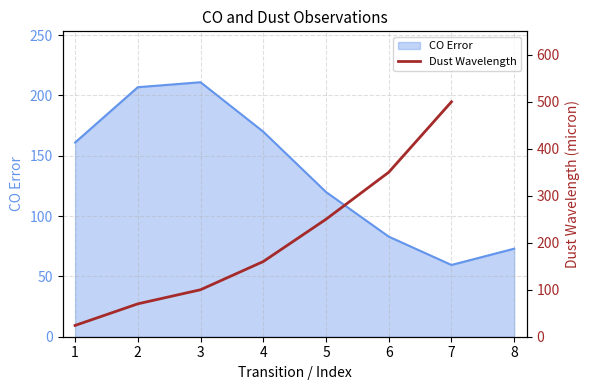

The value of CO Error at 5 is 120.0. True or false?

True